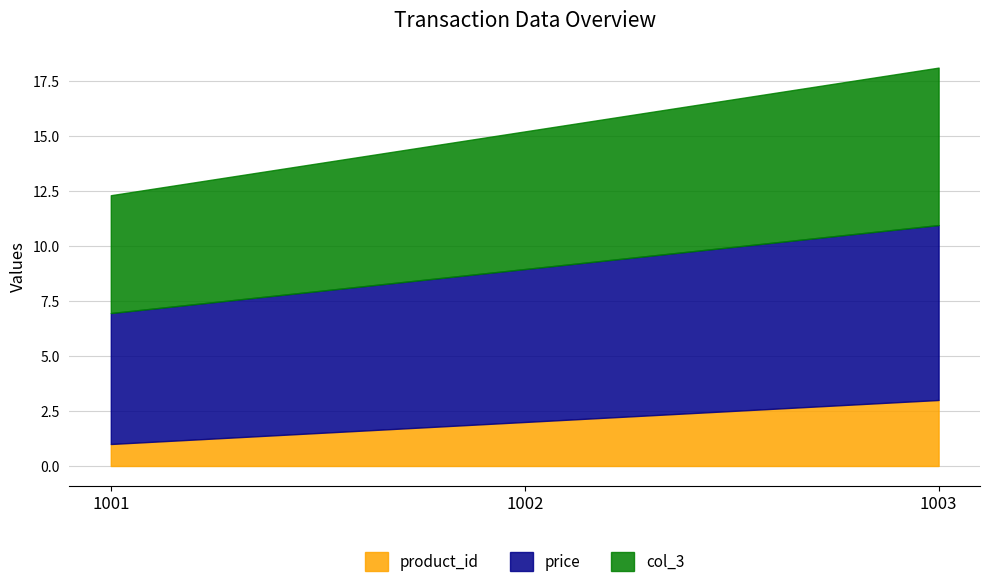

Does the chart have visible grid lines?

Yes